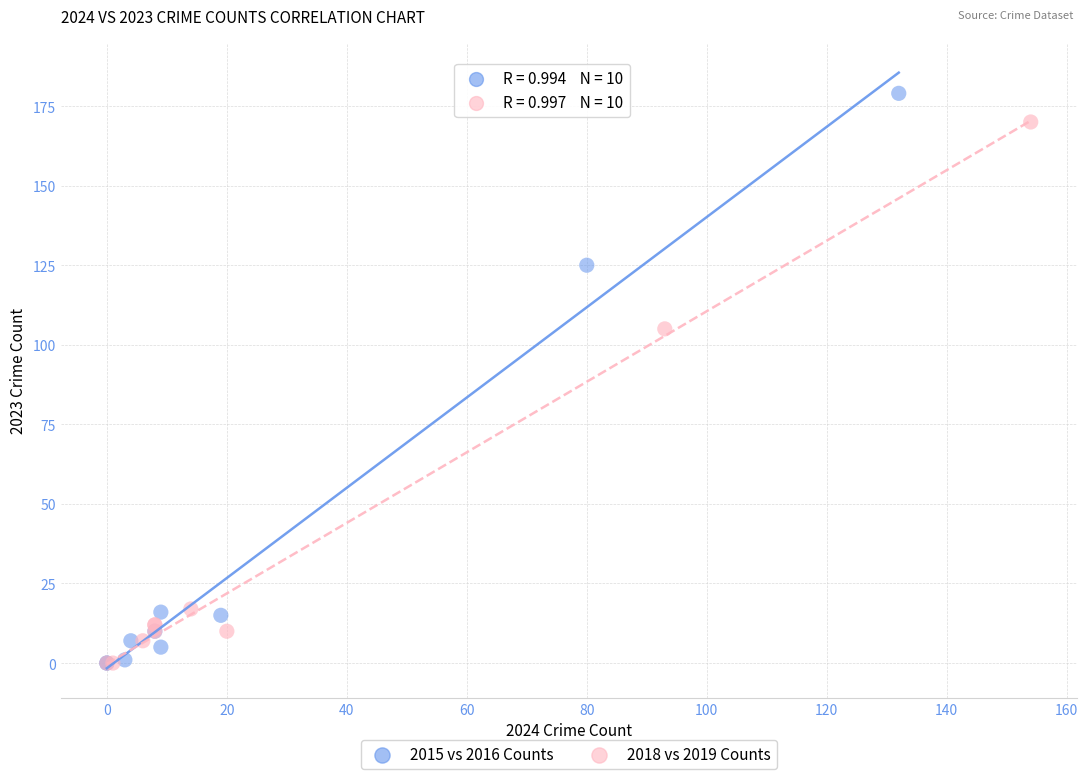

Which series reaches the maximum Y coordinate?

2015 vs 2016 Counts